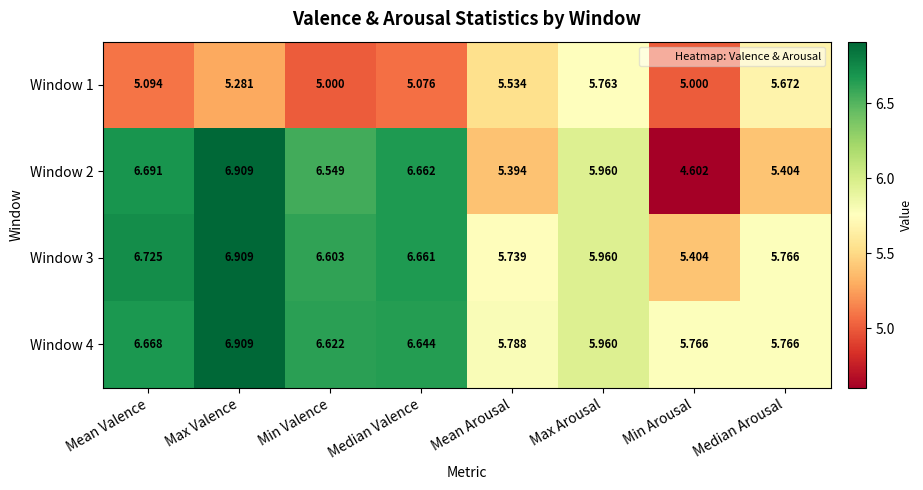

At which category does the chart reach its peak across all series?

Max Valence